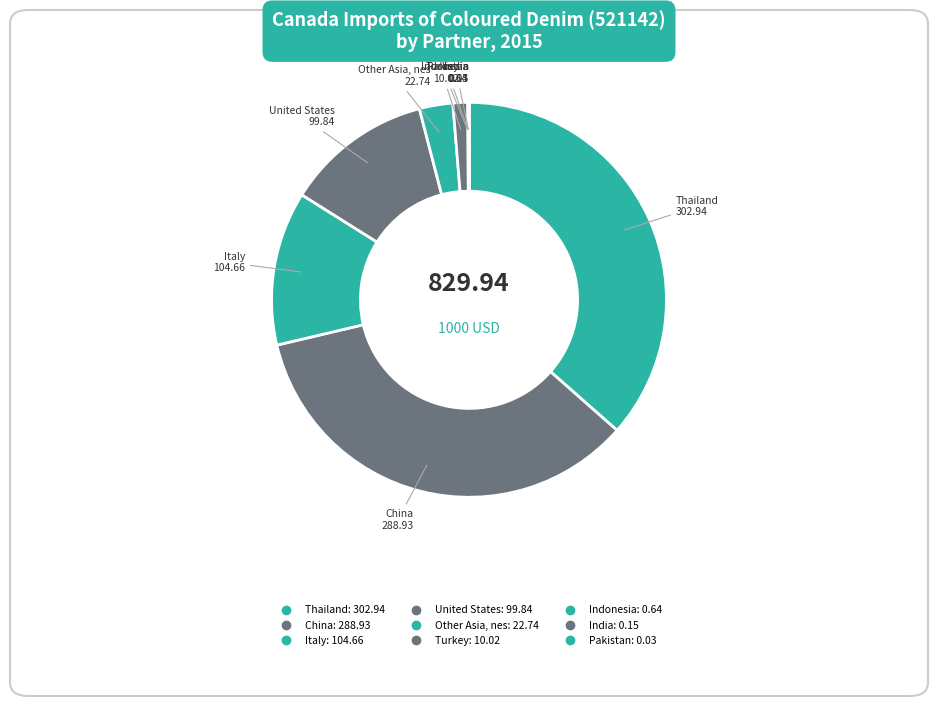

Does Italy account for over 50% of the chart?

No